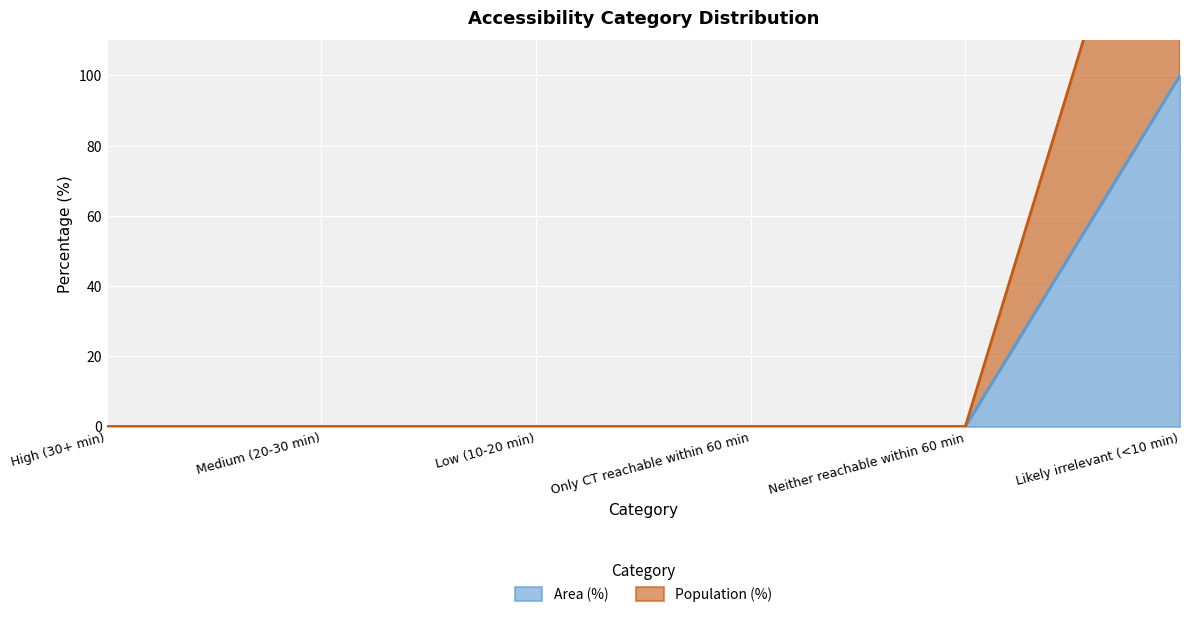

What is the label of the 6th point from the right?

High (30+ min)